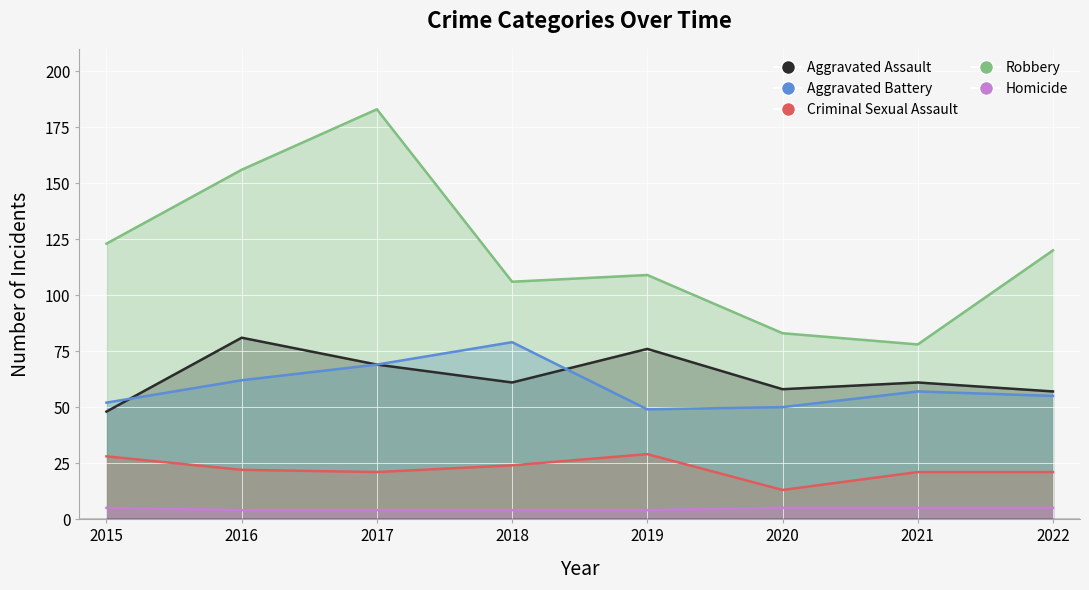

List the labels in order of Aggravated Assault value, smallest first.

2015, 2022, 2020, 2018, 2021, 2017, 2019, 2016